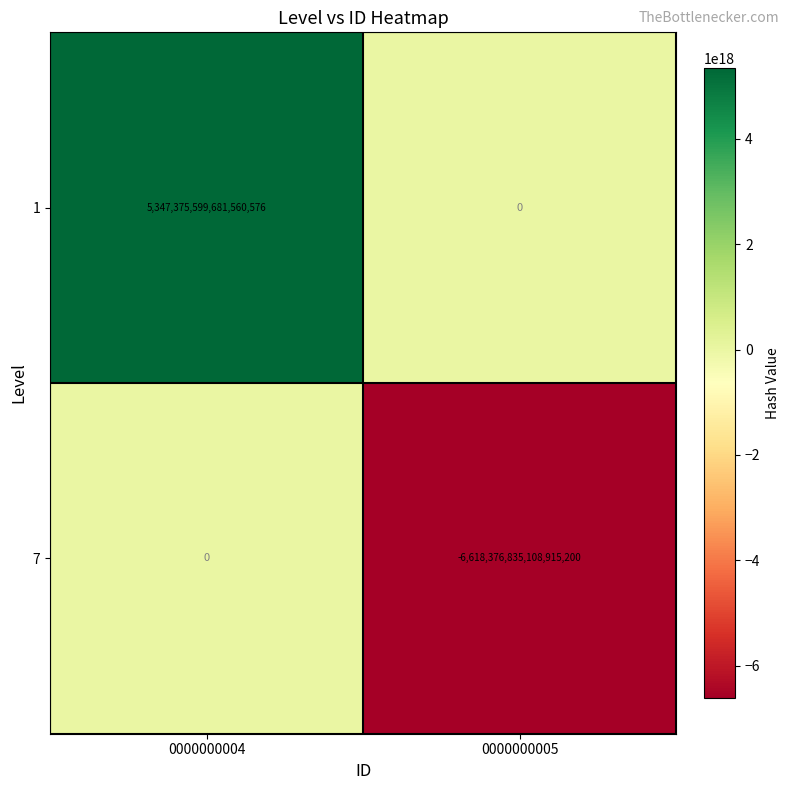

List the series in order of their peak value, lowest first.

7, 1